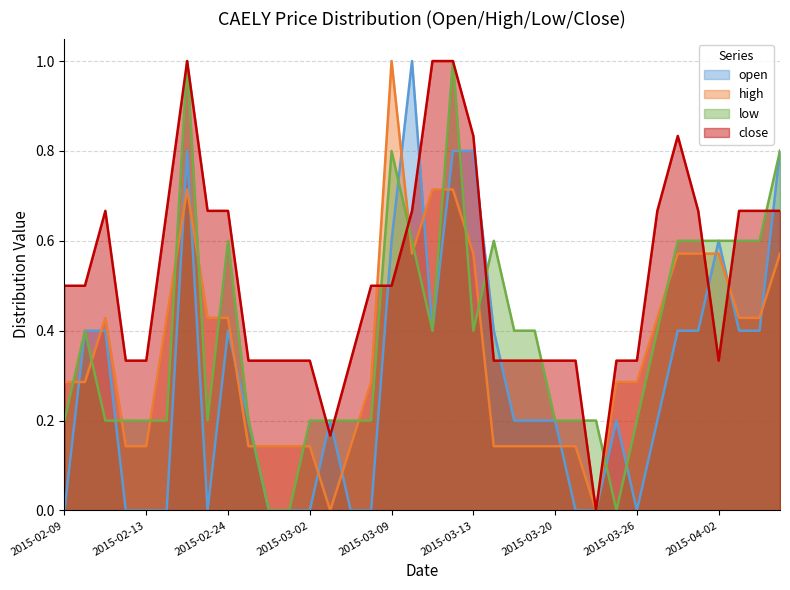

Count the number of categories in the chart.

36